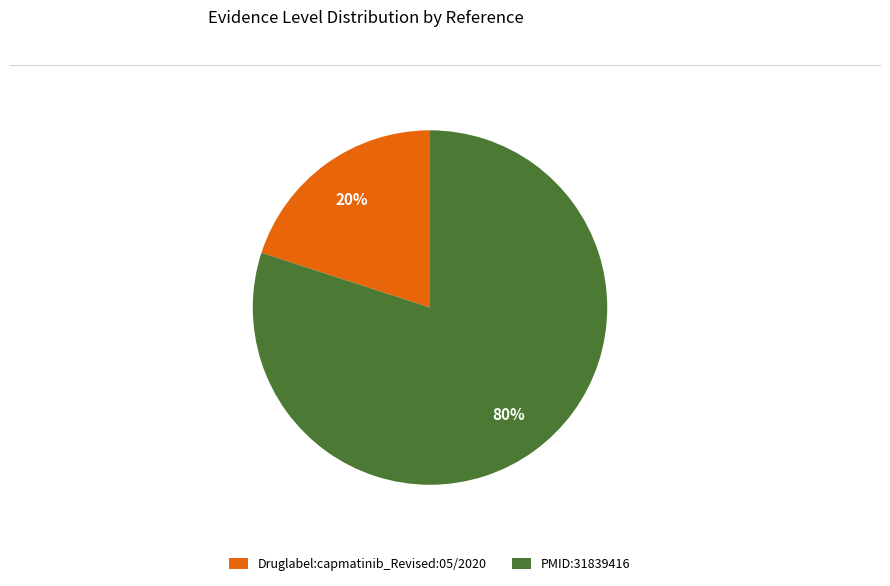

Is there a majority slice in this chart?

Yes